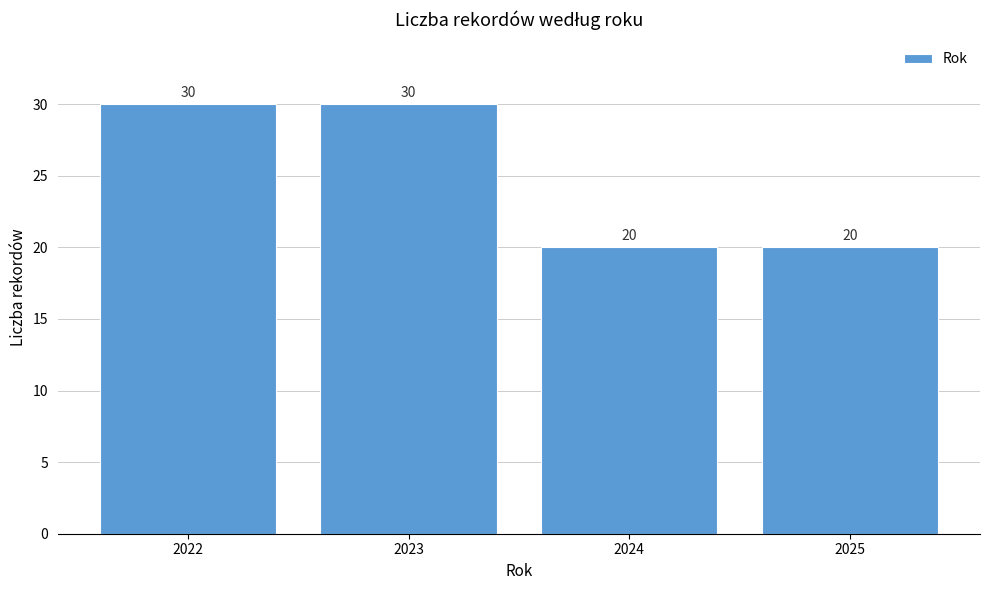

Reading left to right, list all the values displayed in this chart.

30	30	20	20